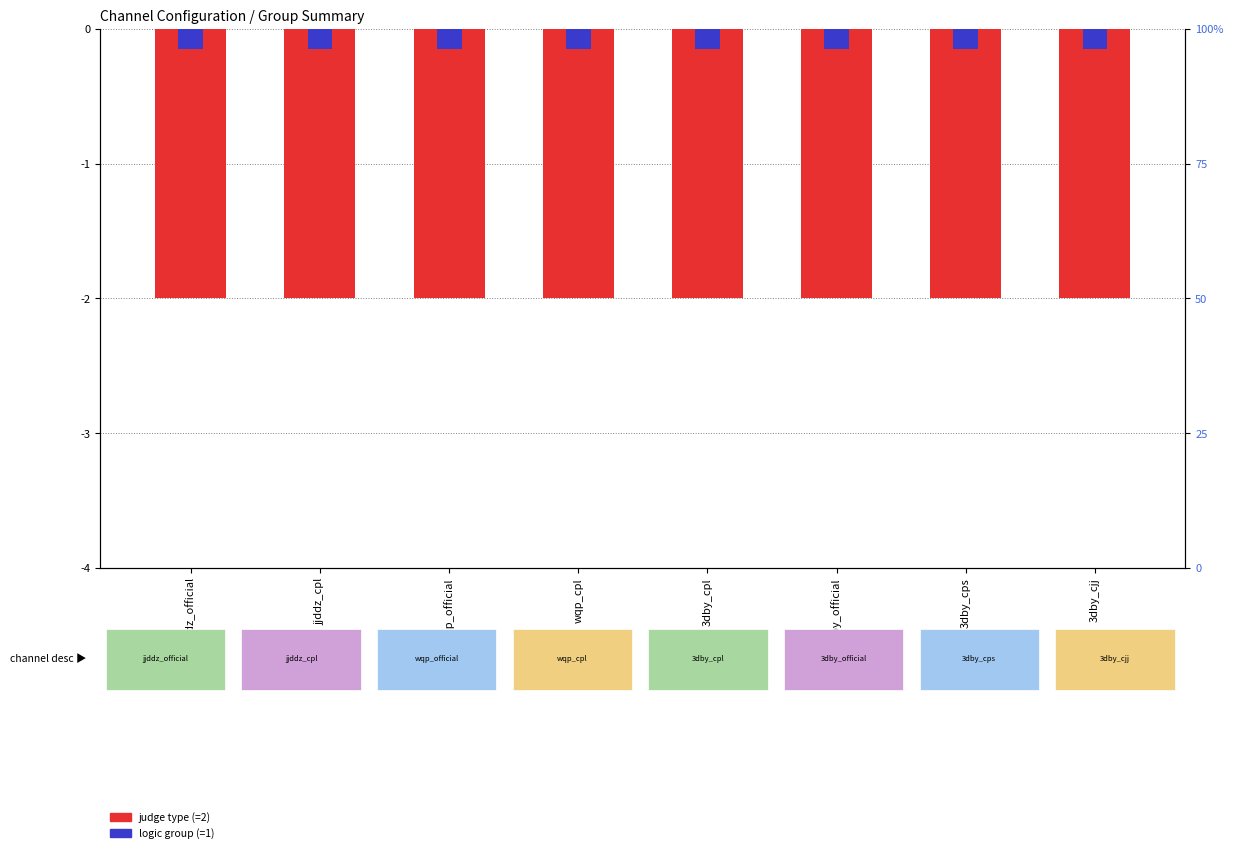

Which series changed the most between jjddz_official and jjddz_cpl?

judge type (=2)